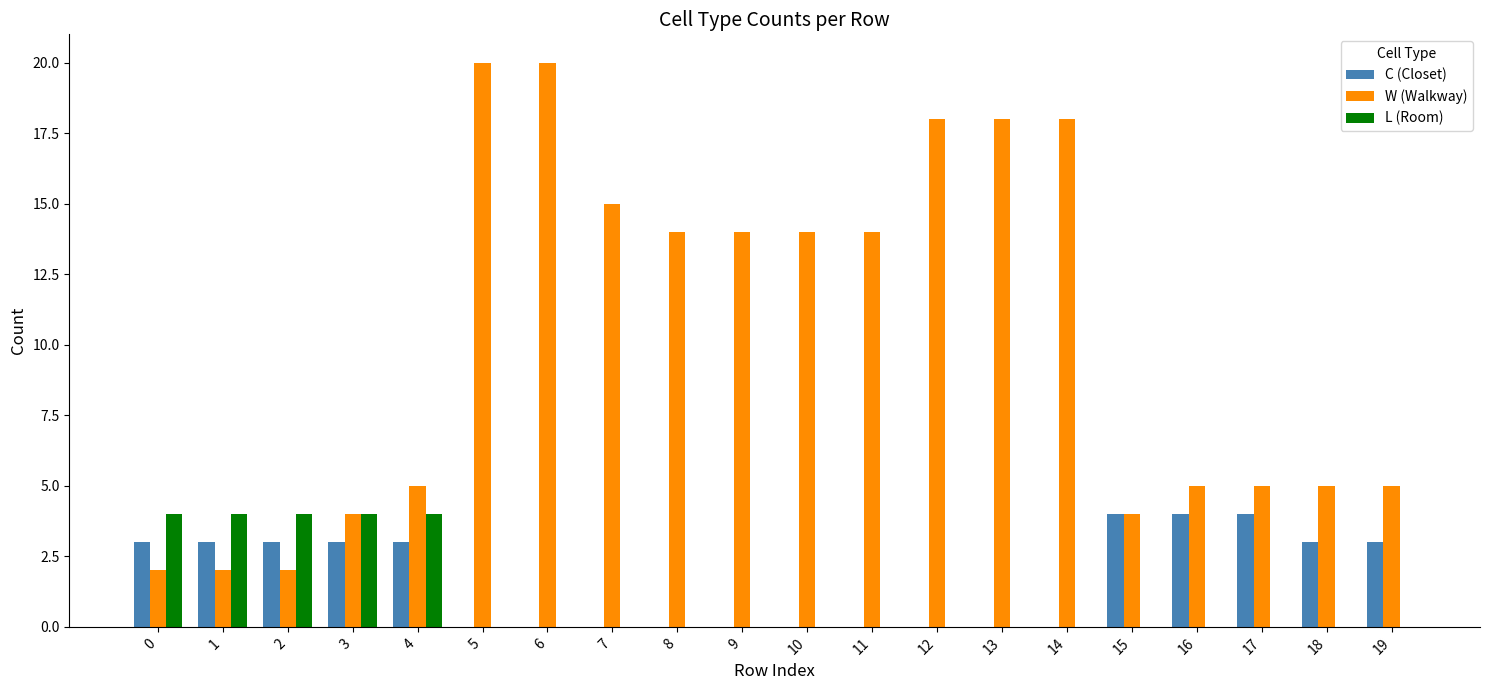

How many groups of bars are there?

20